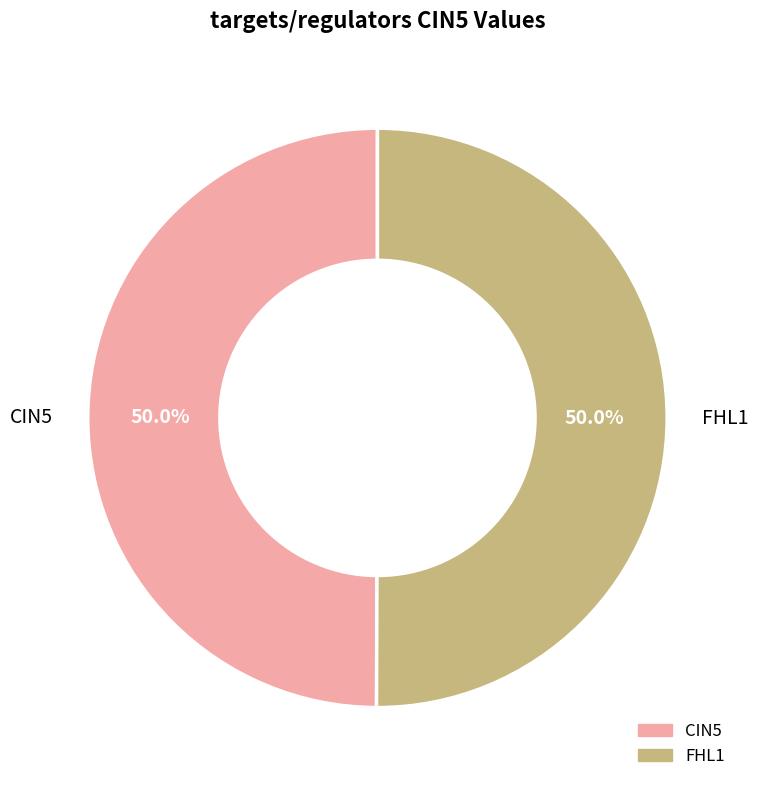

What is the ratio of the value at FHL1 to the value at CIN5?

1.0